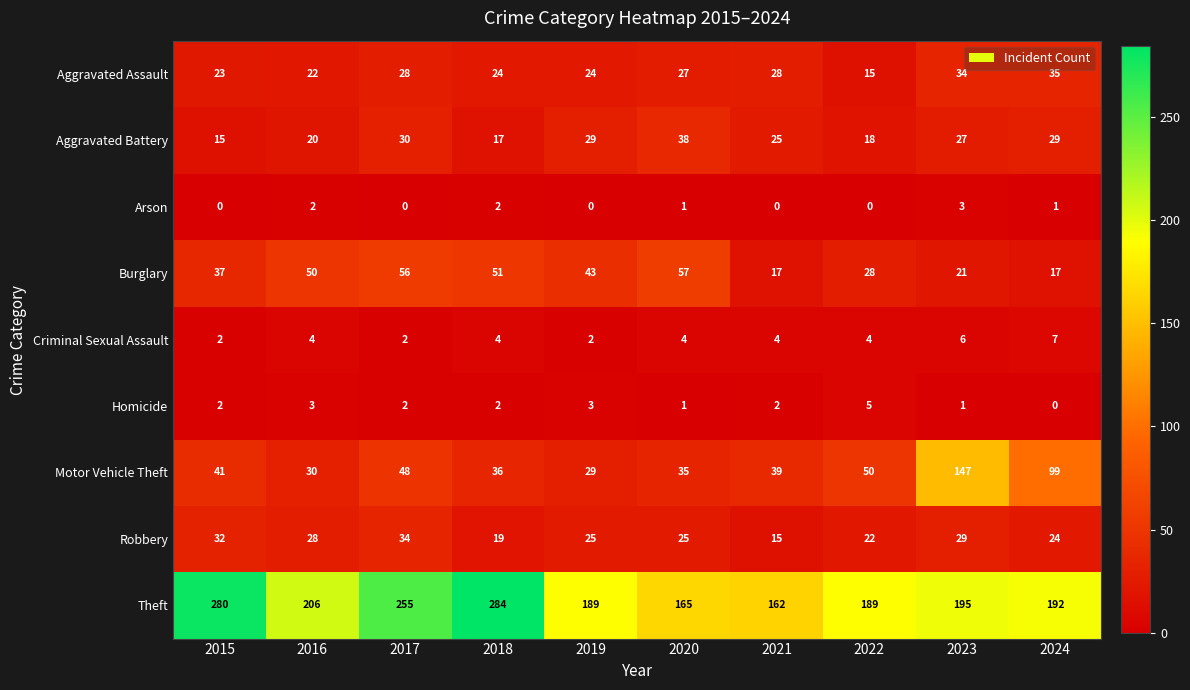

What is the average value of the Criminal Sexual Assault series?

4